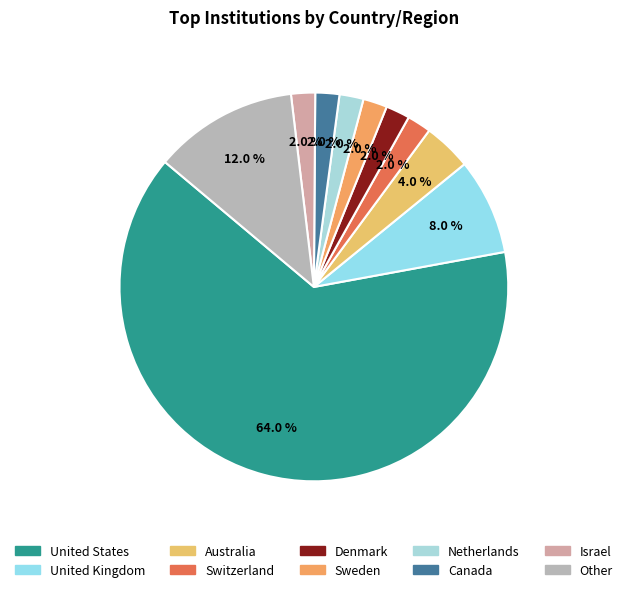

Which category accounts for the majority?

United States